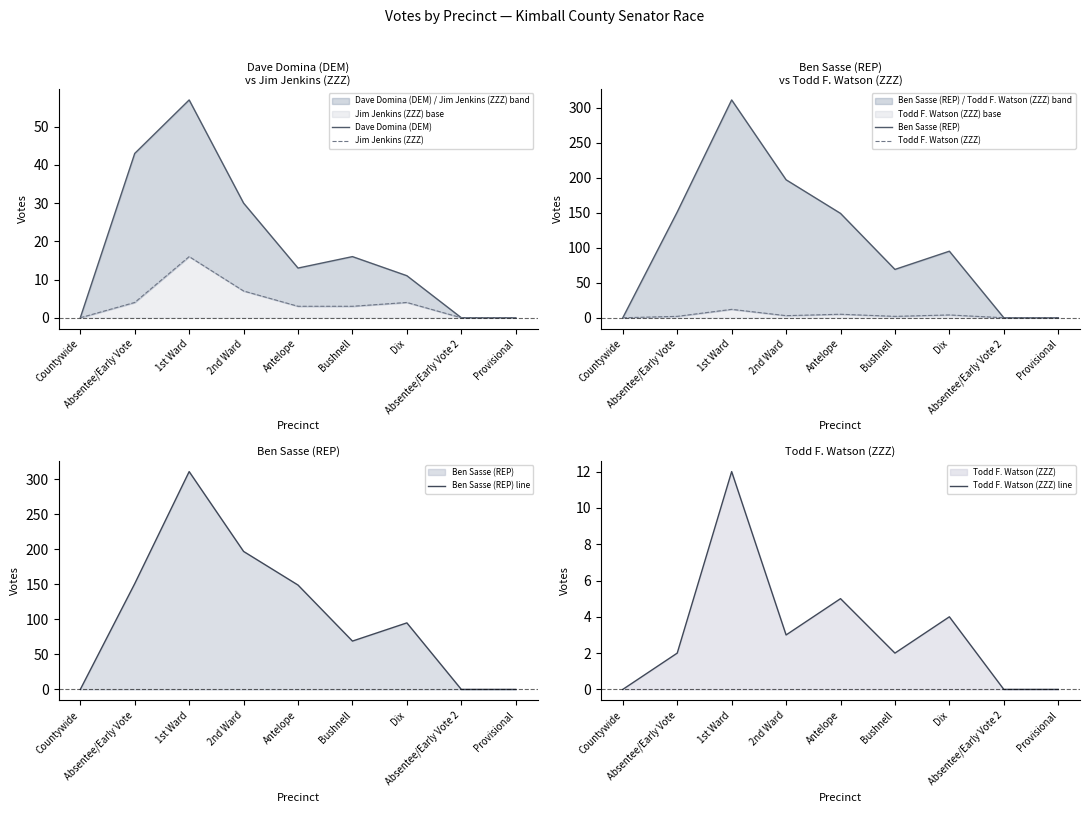

How many lines are shown in the chart?

6